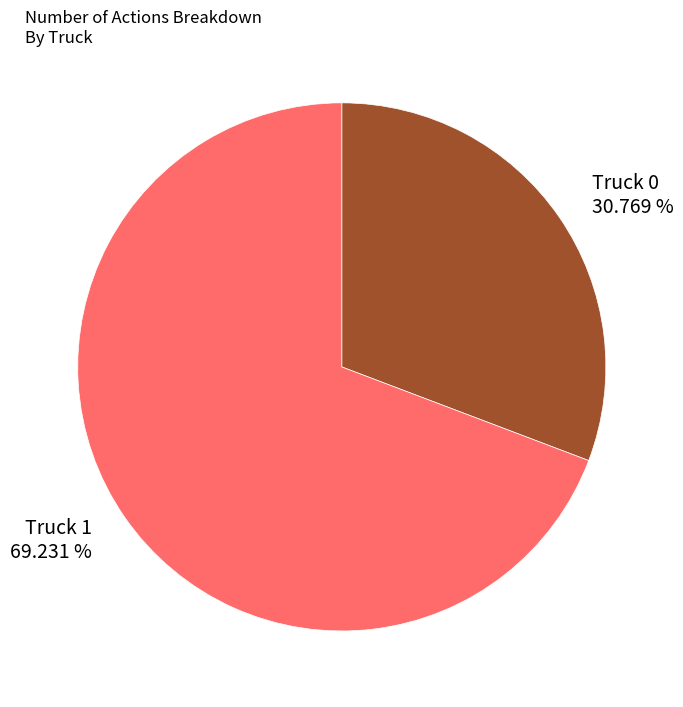

Which has a higher value, Truck 1 or Truck 0?

Truck 1